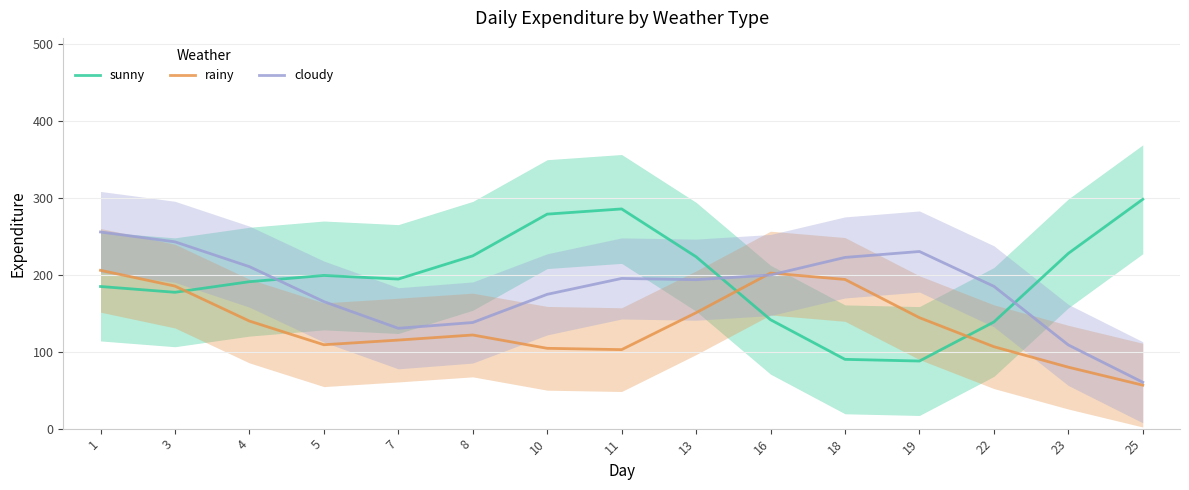

Where is the first local maximum for rainy?

8